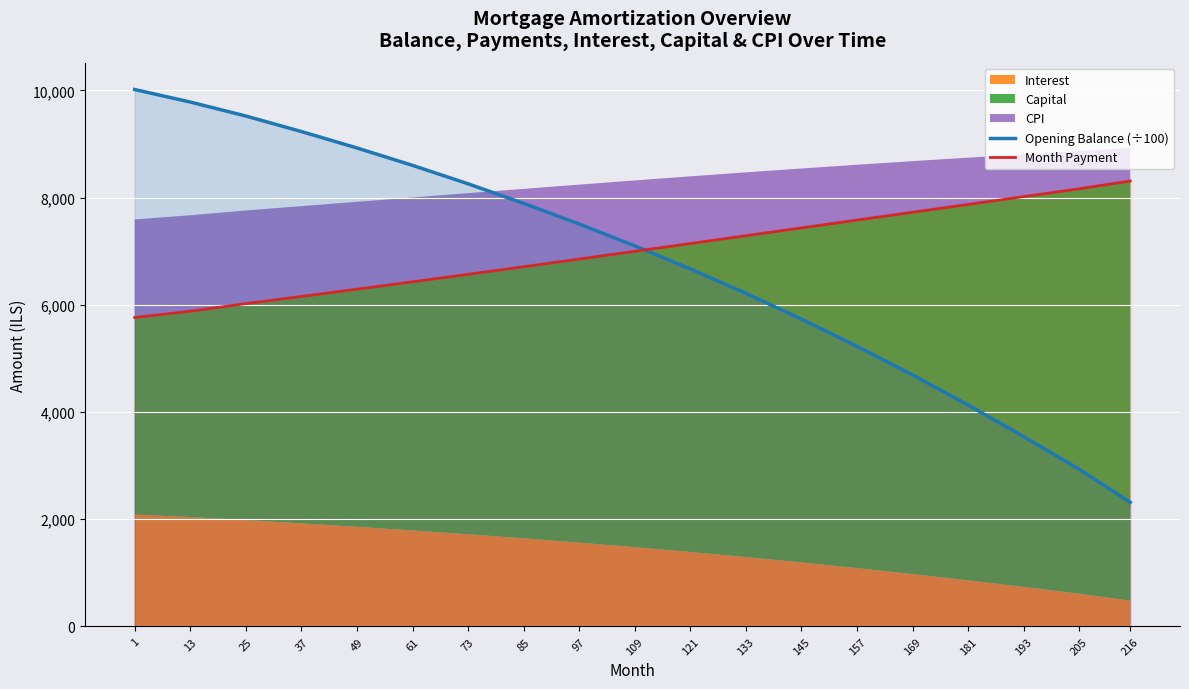

Reading left to right, what are all the values shown in this chart?

Opening Balance (÷100): 10018.3	9784.7	9523.9	9234.4	8928.0	8603.1	8258.9	7894.5	7508.9	7101.3	6670.4	6215.4	5734.9	5227.8	4692.8	4131.4	3542.1	2931.6	2315.9
Month Payment: 5764.4	5881.8	6023.5	6157.4	6293.4	6430.6	6570.4	6712.3	6855.2	7000.1	7145.0	7290.9	7436.8	7582.7	7728.6	7874.4	8020.3	8166.2	8312.1